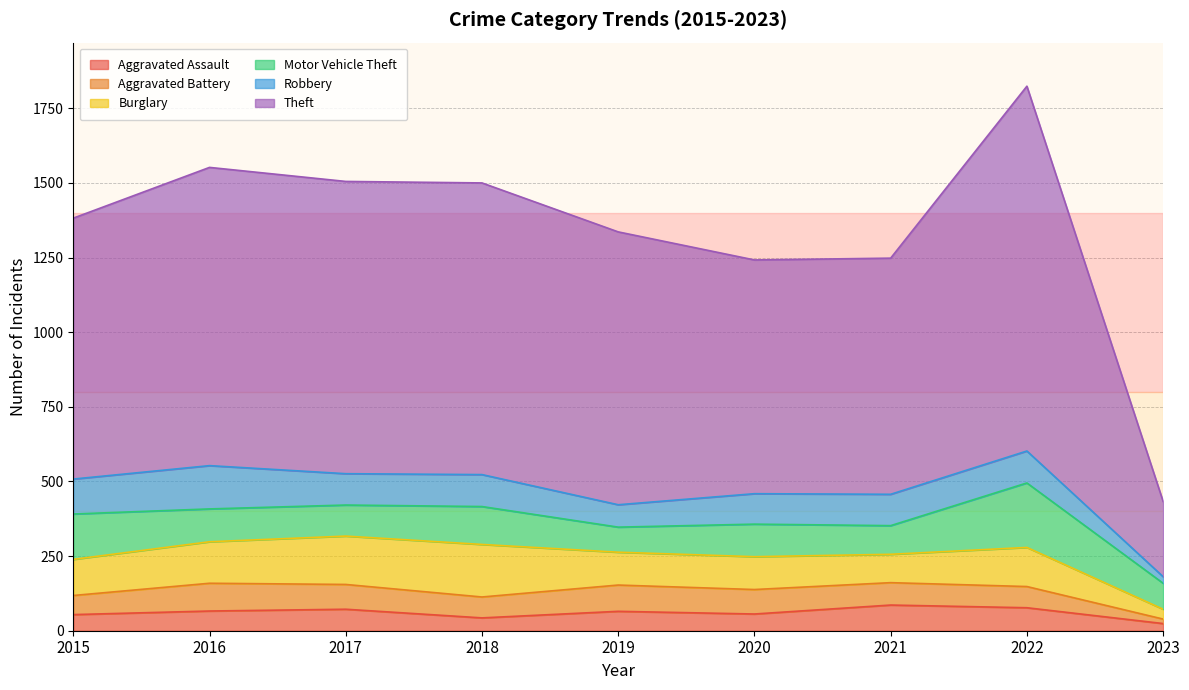

How many interior local valleys does the Motor Vehicle Theft series have?

3